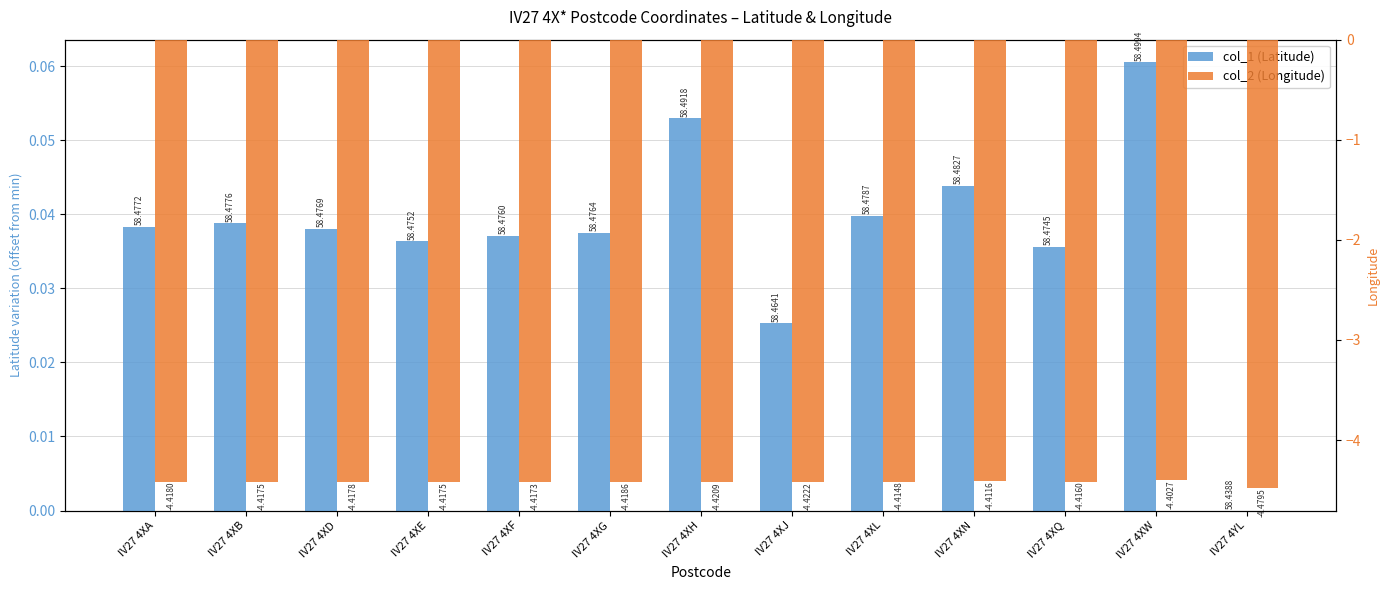

What position from the right is IV27 4XQ?

3